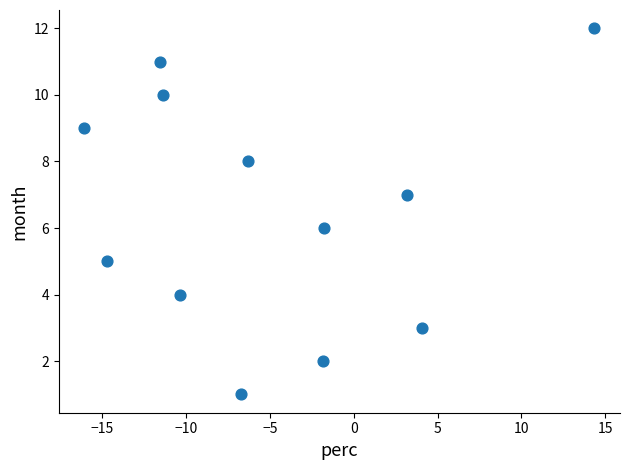

What is the range of Y values (max minus min)?

11